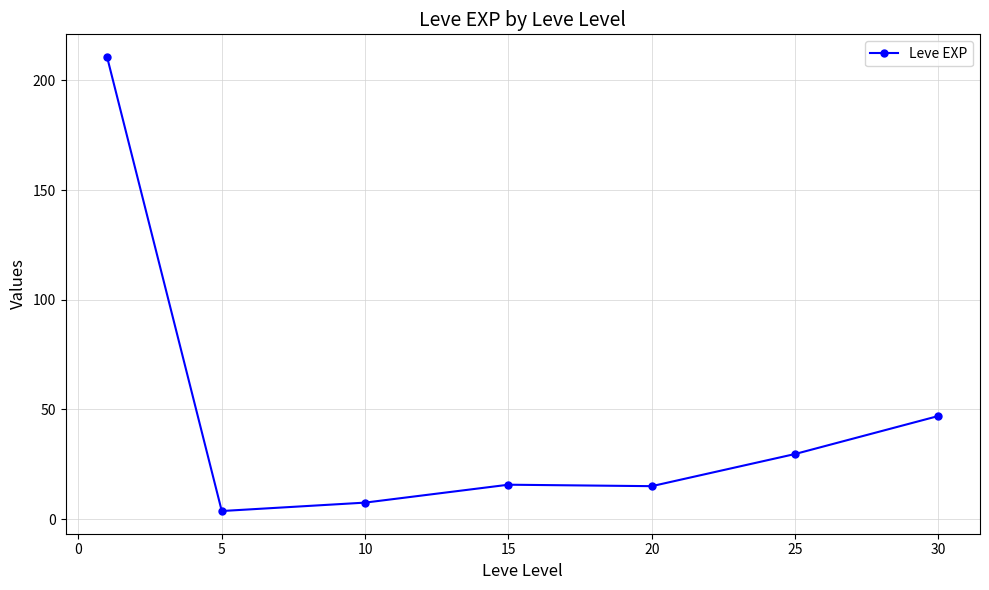

Does the chart have visible grid lines?

Yes